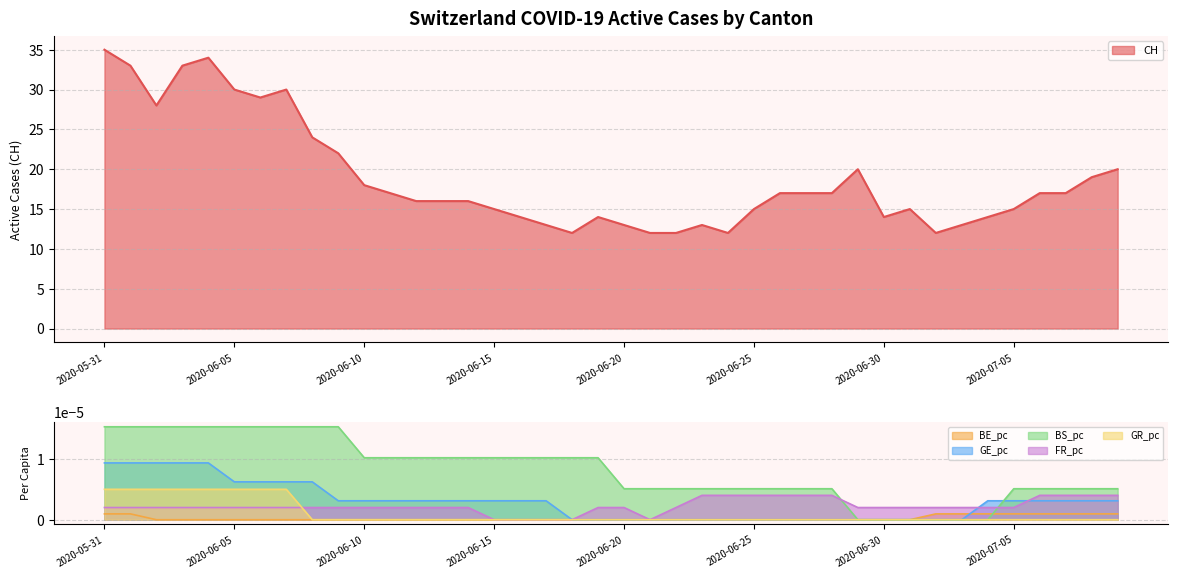

How many values in the GE_pc series exceed 0?

24